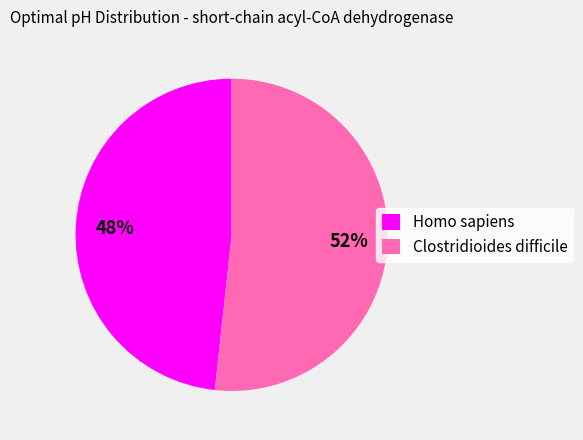

What is the smallest slice in the pie chart?

Homo sapiens